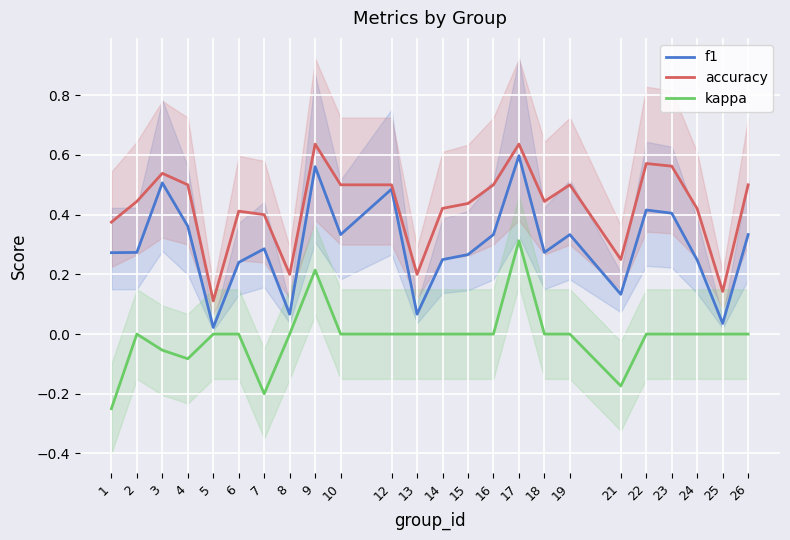

At which category does the chart reach its minimum across all series?

1